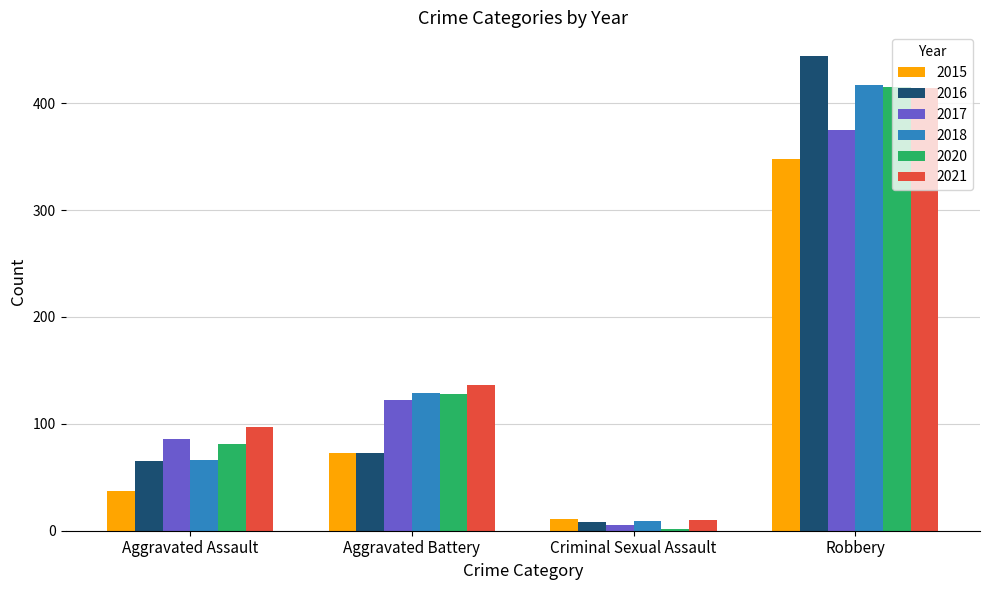

What is the average value of the 2017 series?

147